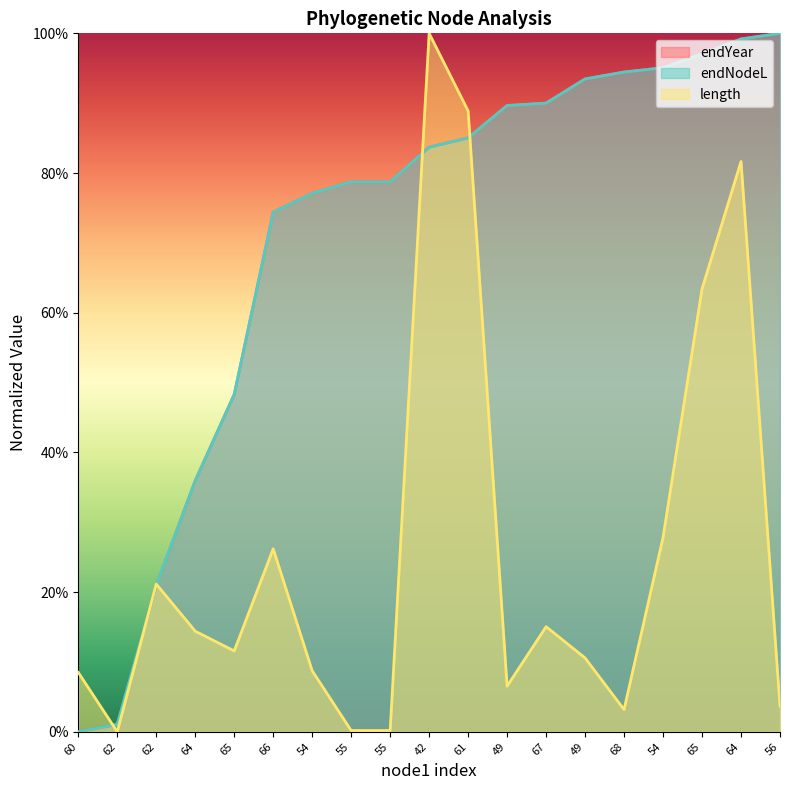

Between 66 and 42, which is larger?

42